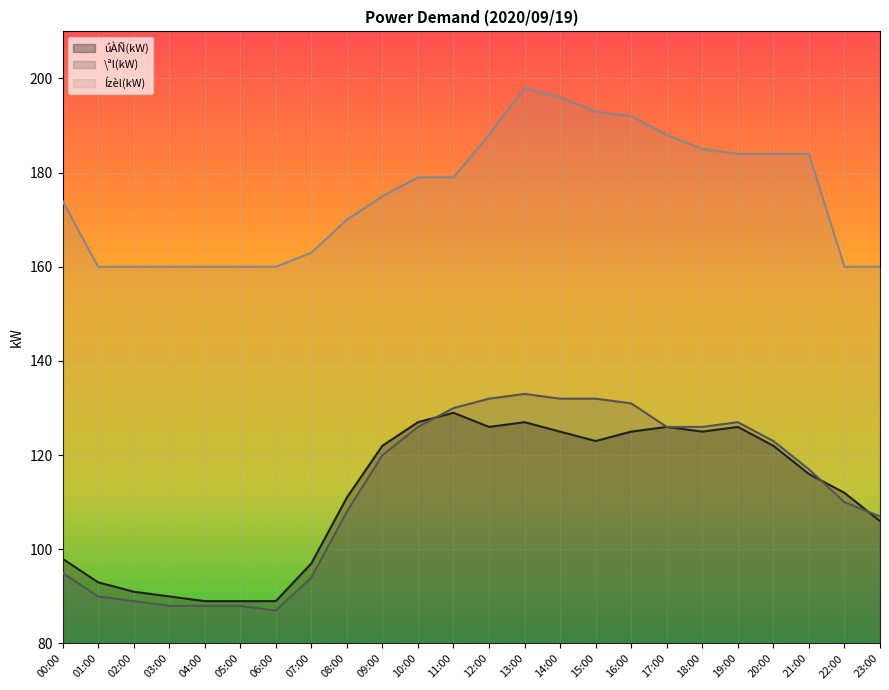

What is the total value across all series at 21:00?

417